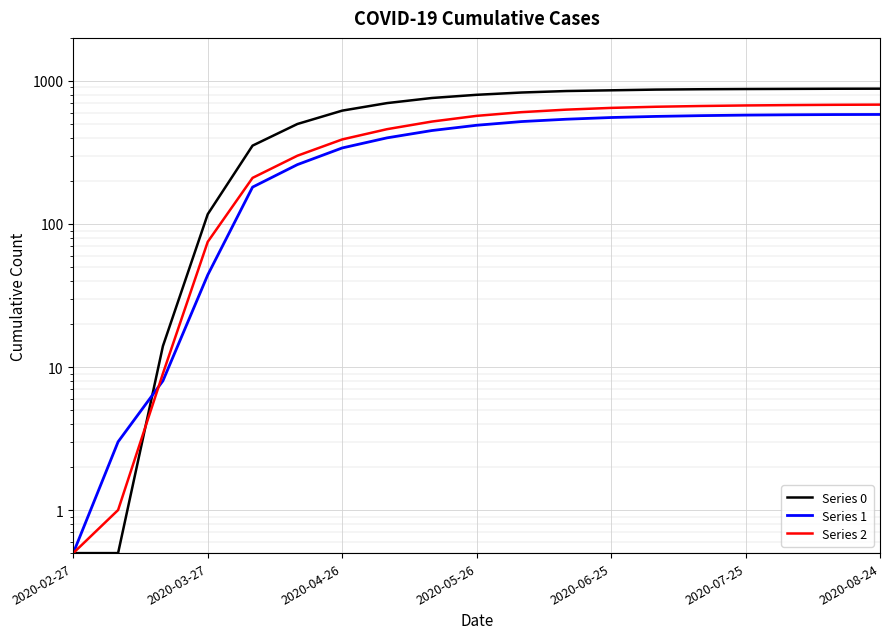

Is it true that Series 1 equals 247.3 at 2020-07-25?

False